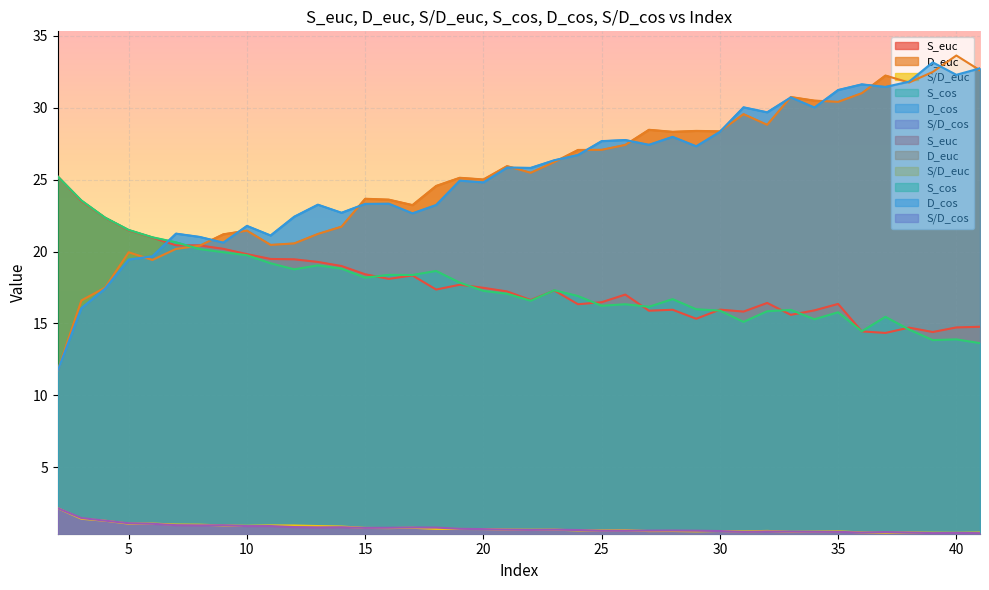

How many values in the S_cos series are below 17?

19